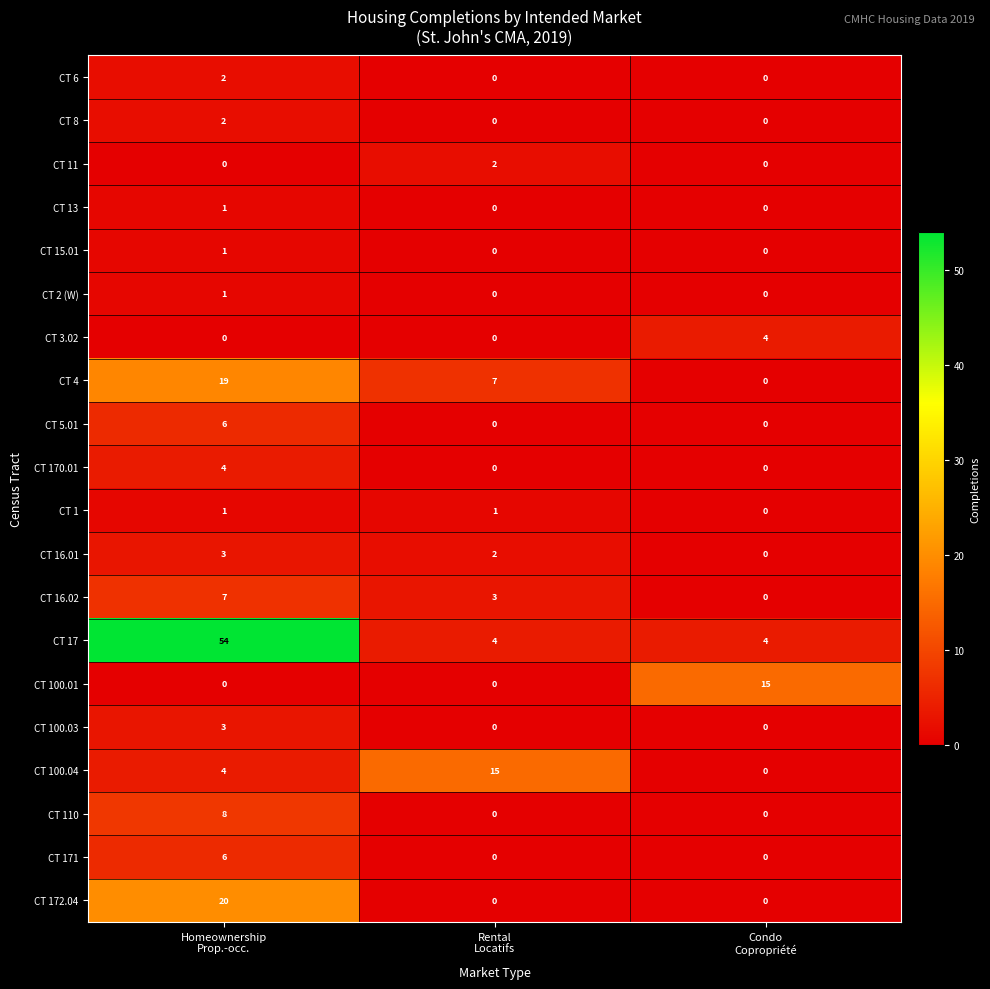

What is the maximum value shown in the chart?

54